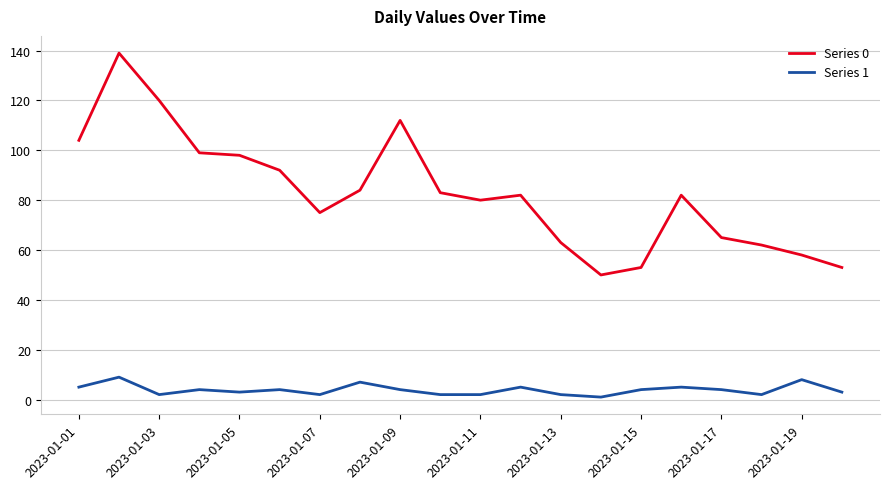

Rank the series by their maximum value, from lowest to highest.

Series 1, Series 0